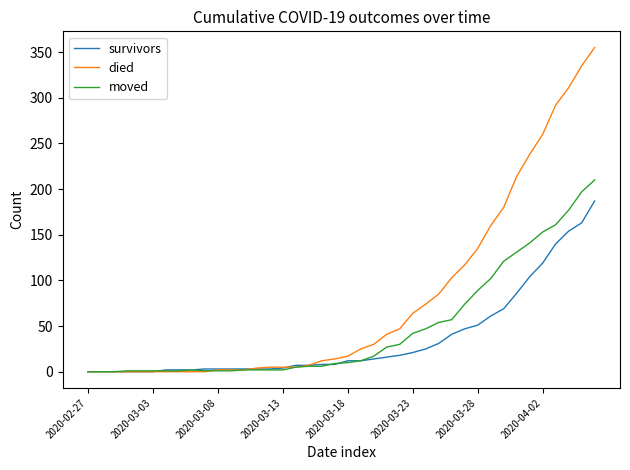

What is the greatest value displayed?

355